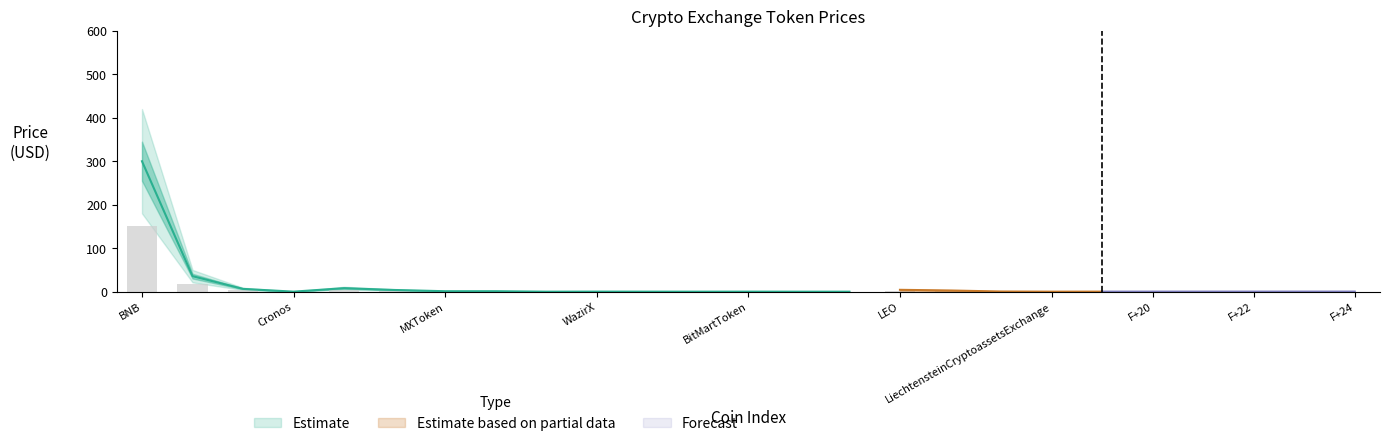

Does the chart contain stacked bars?

No